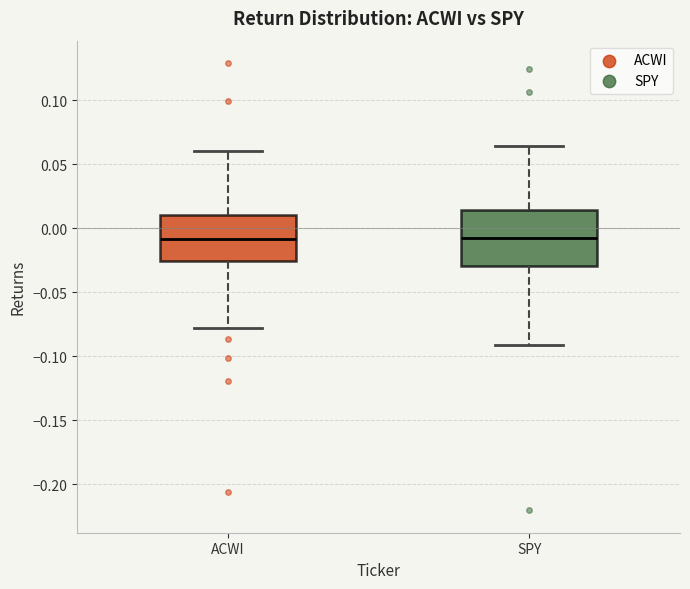

Reading left to right, read every box against the y-axis: the position of its median line, the range the box covers, and the ends of its whiskers. The values are not printed on the chart, so give them approximately, as read against the axis.

ACWI: median -0.010, box -0.025 to 0.010, whiskers -0.080 to 0.060
SPY: median -0.010, box -0.030 to 0.015, whiskers -0.090 to 0.065